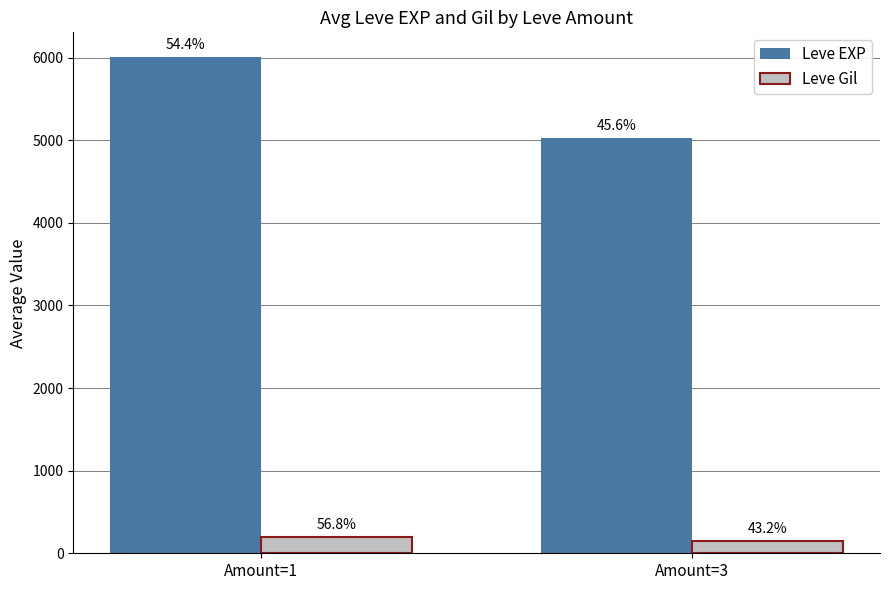

What is the difference between the maximum and minimum values in the Leve EXP series?

980.0